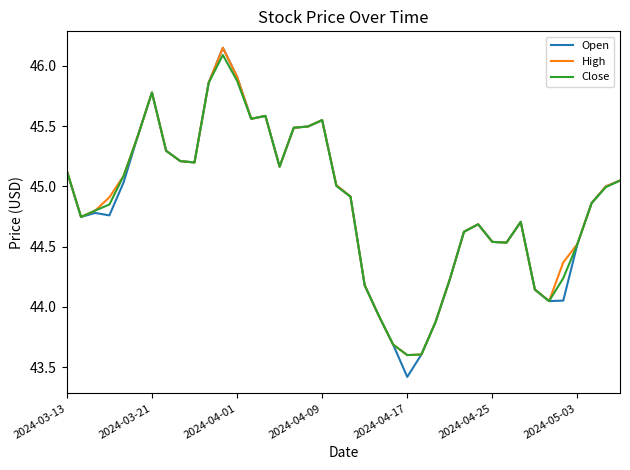

What is the lowest value of the Open series?

43.4